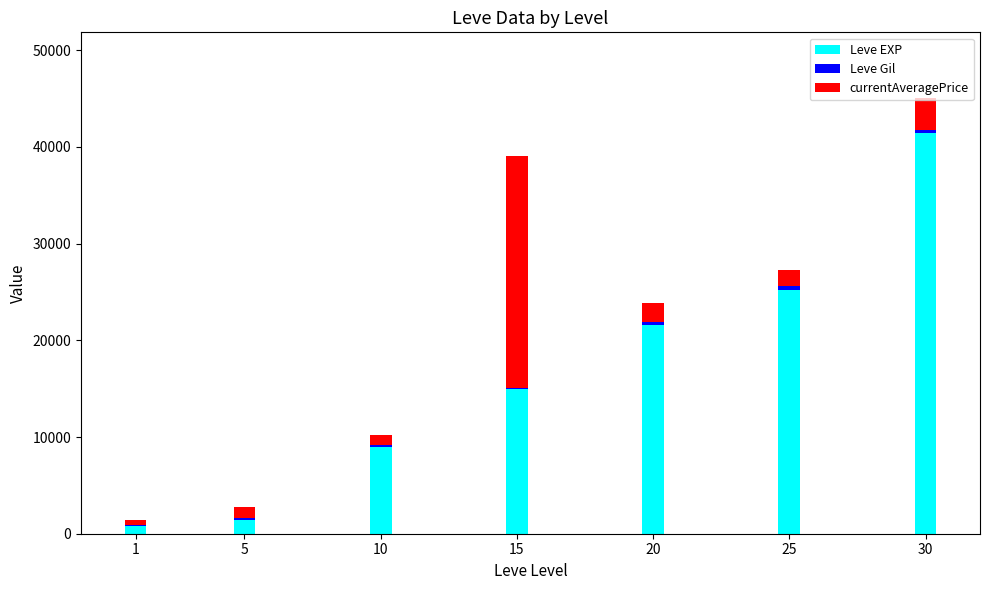

The value of Leve EXP at 20 is 9060.9. True or false?

False